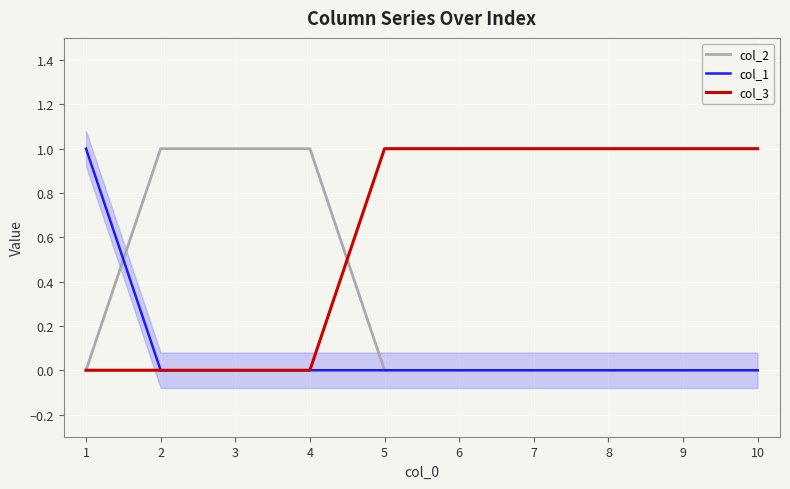

Rank the series by their average value, from highest to lowest.

col_3, col_2, col_1